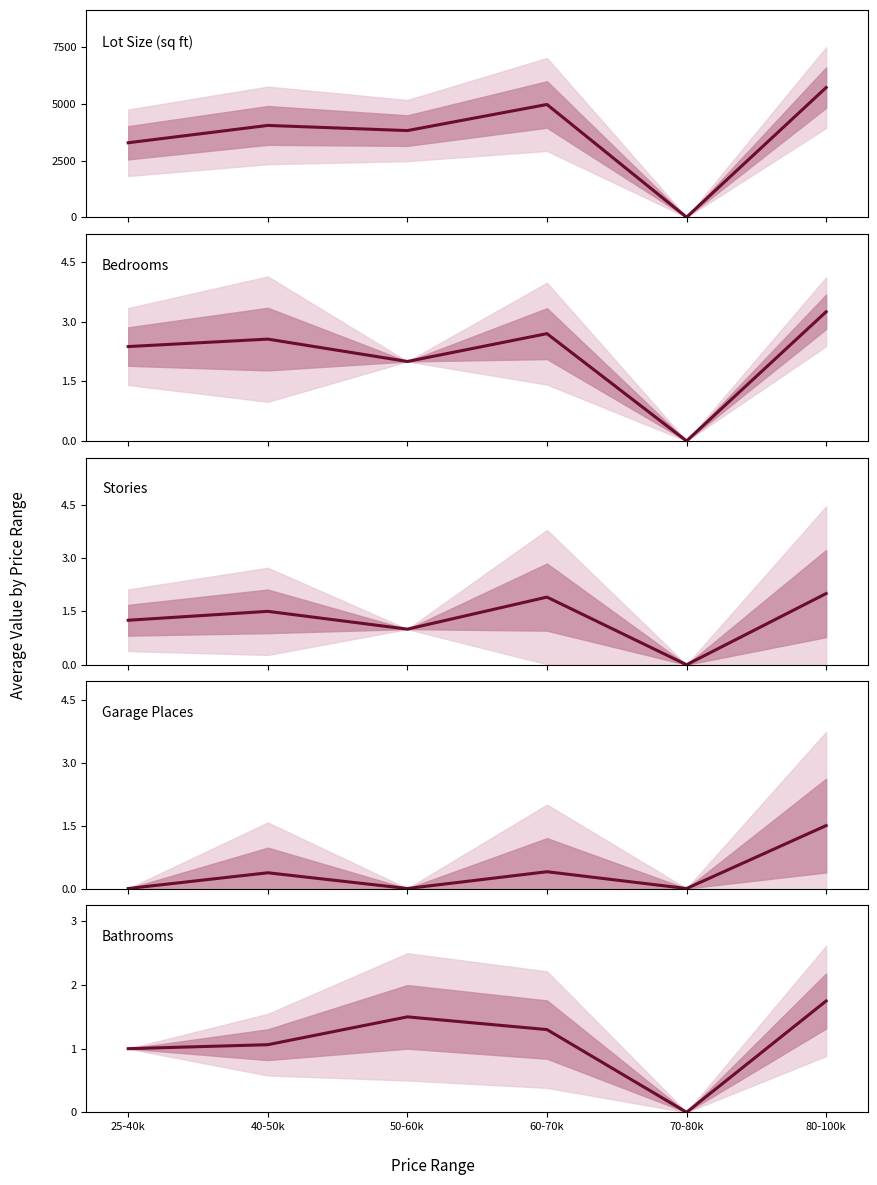

How many distinct data groups are displayed?

5